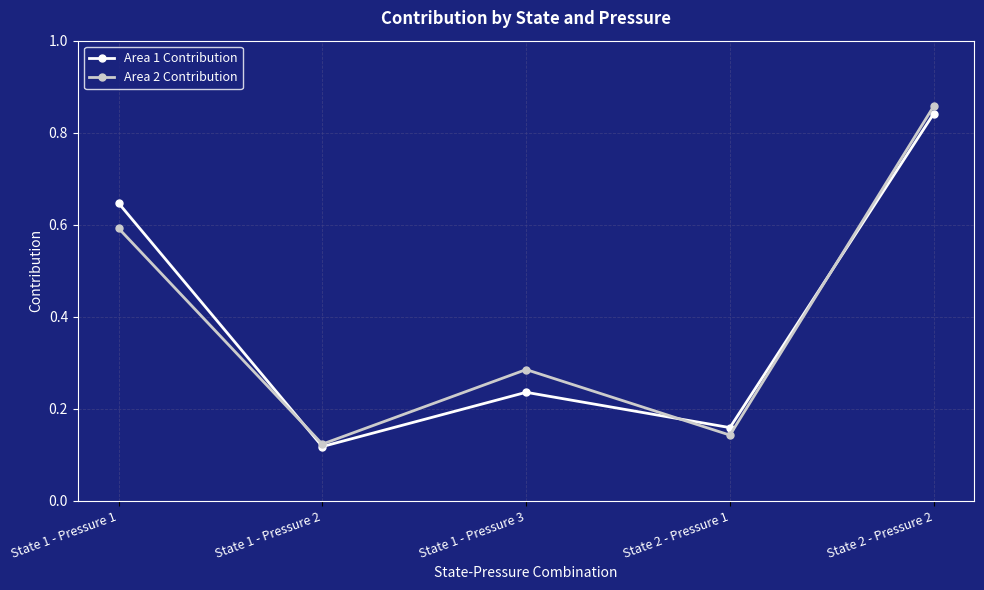

At which category does Area 2 Contribution reach its first local peak?

State 1 - Pressure 3